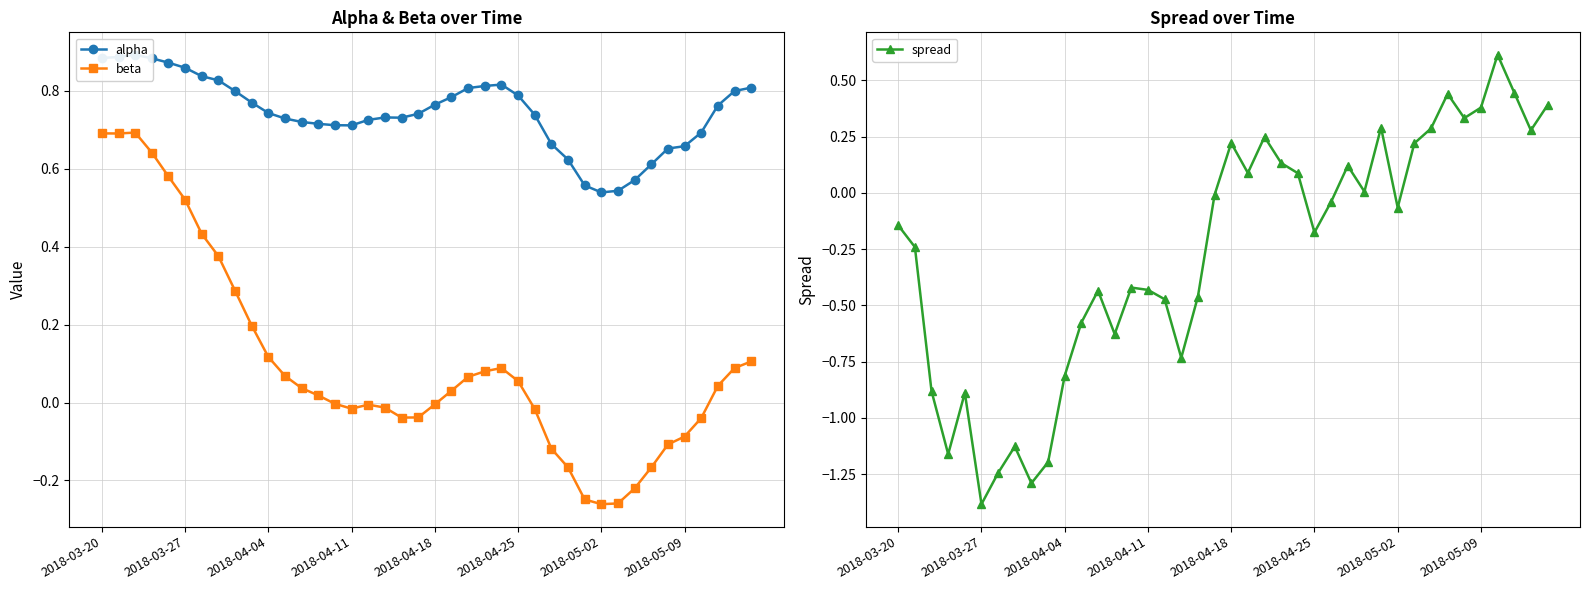

At which category is the sum across all series the highest?

2018-03-20